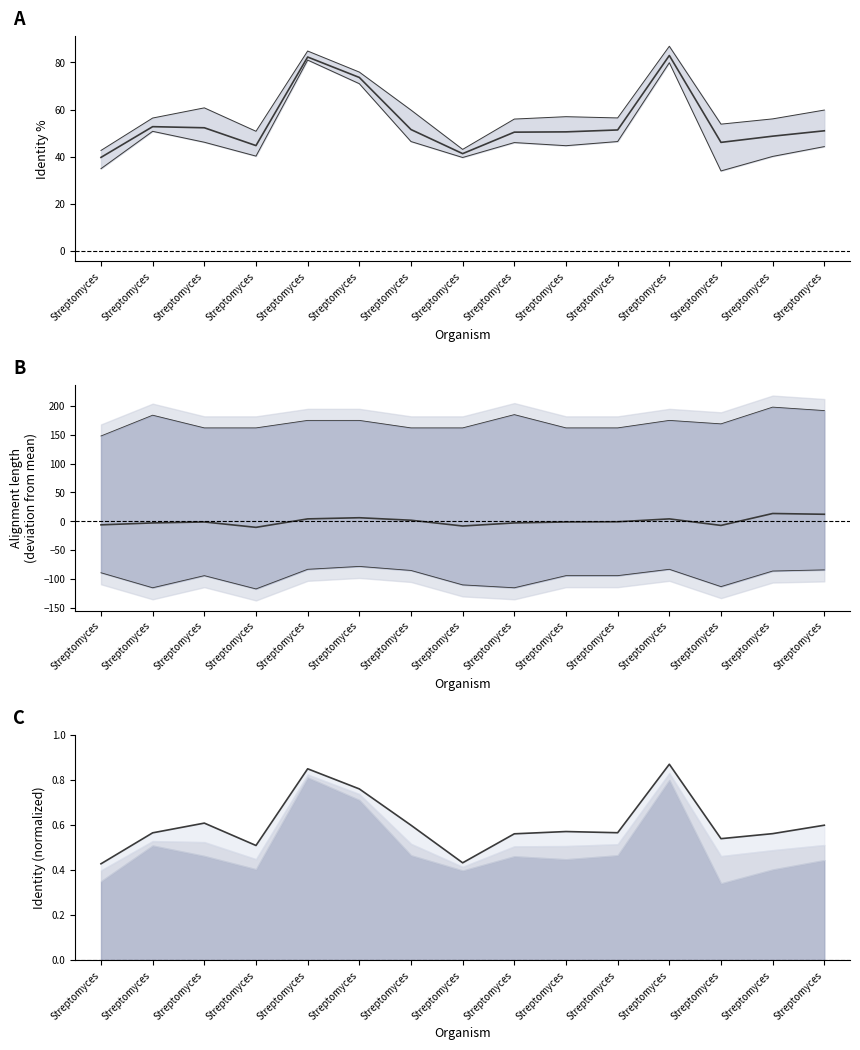

Rank the series at Streptomyces from highest to lowest value.

Mean Identity %, Max Identity (norm), Mean aln length deviation